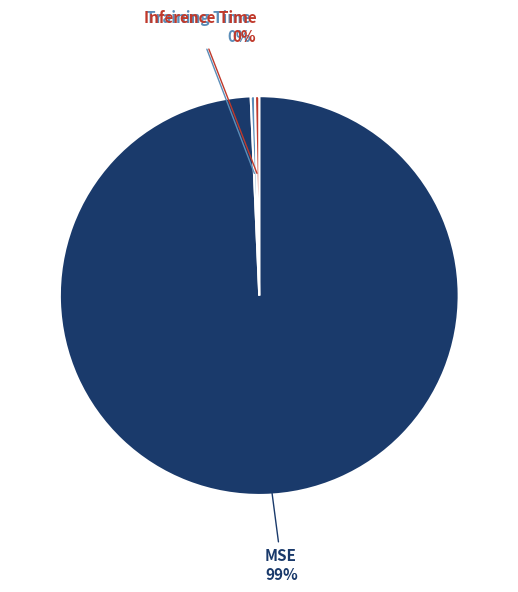

How many slices are in this pie chart?

3